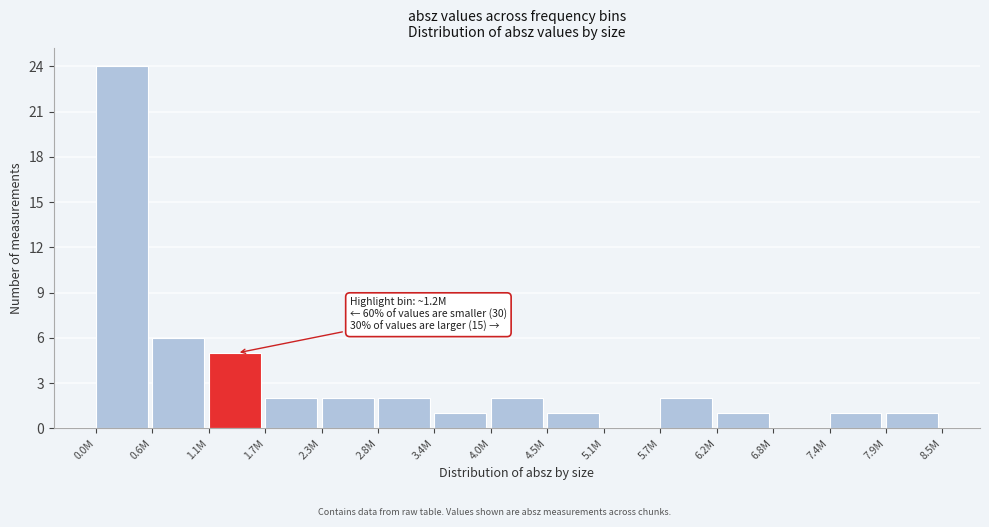

Reading right to left, list all the values displayed in this chart.

7.9M=1	7.4M=1	6.8M=0	6.2M=1	5.7M=2	5.1M=0	4.5M=1	4.0M=2	3.4M=1	2.8M=2	2.3M=2	1.7M=2	1.1M=5	0.6M=6	0.0M=24